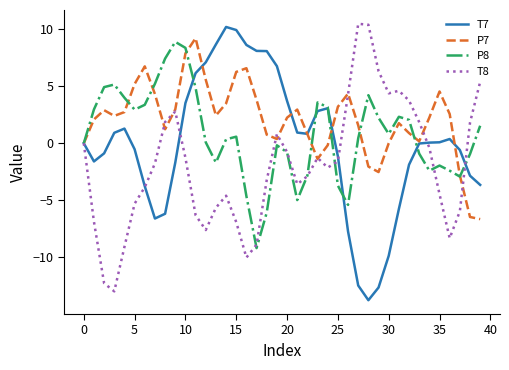

How many interior local peaks does the T8 series have?

6